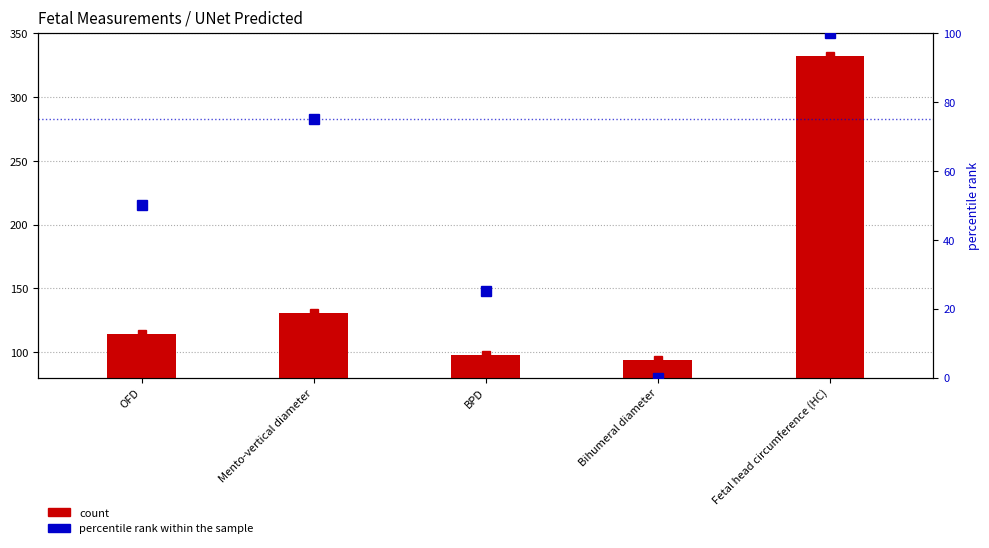

True or false: percentile rank within the sample has a value of 75.0 at Mento-vertical diameter.

True